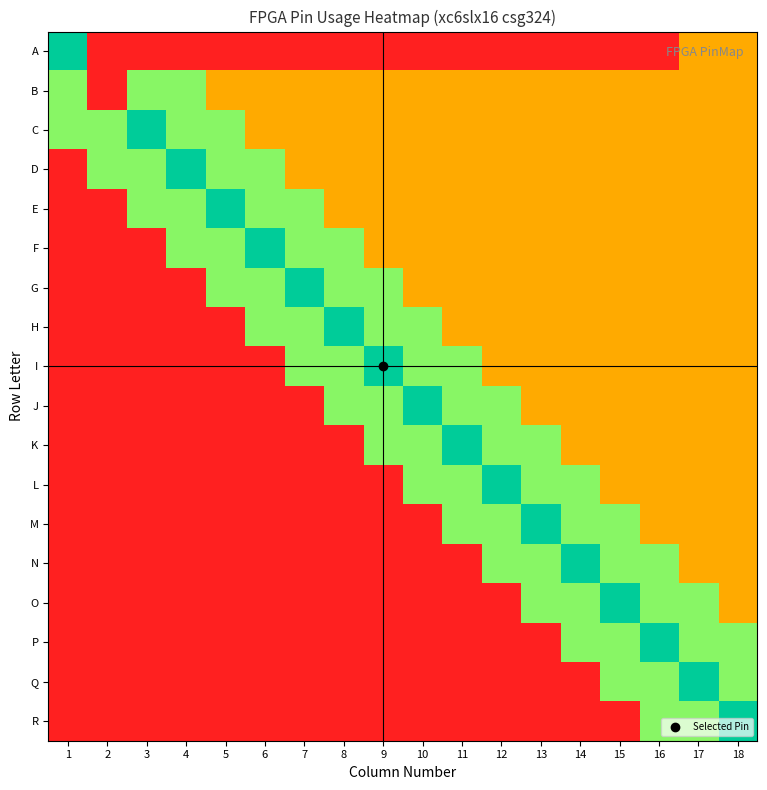

Rank the series by their maximum value, from highest to lowest.

A, C, D, E, F, G, H, I, J, K, L, M, N, O, P, Q, R, B